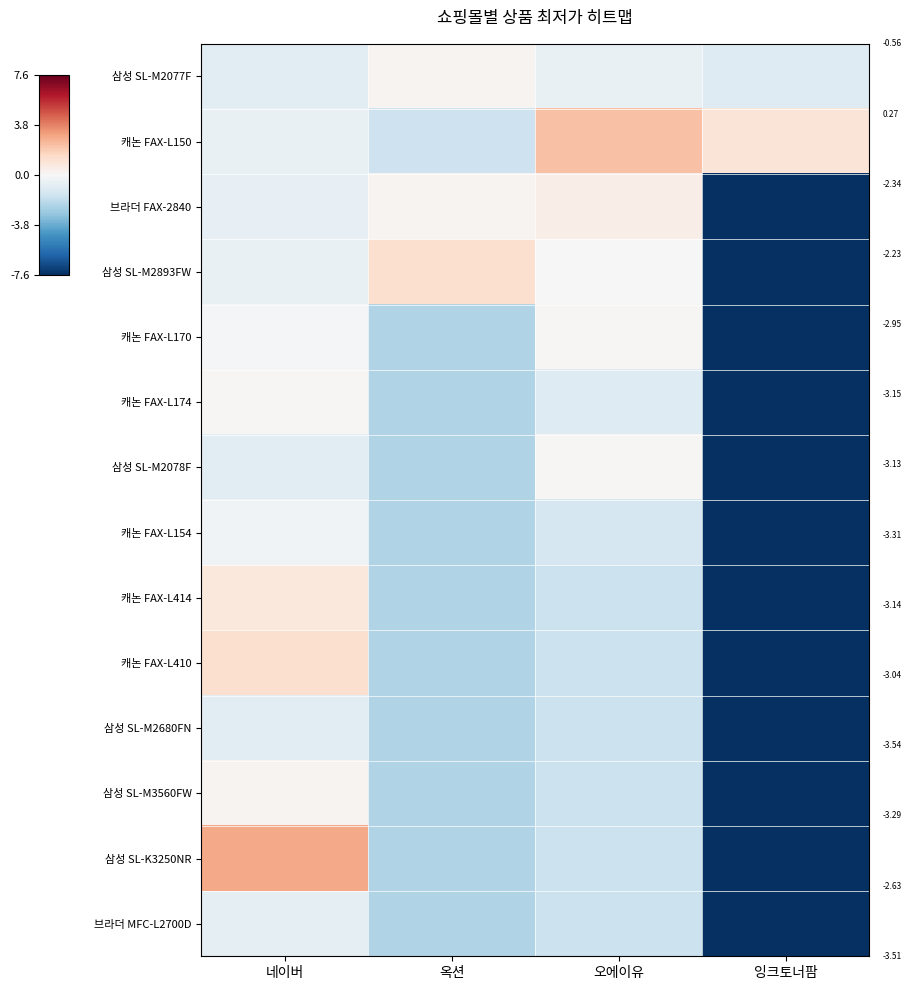

How many categories are shown in the chart?

4